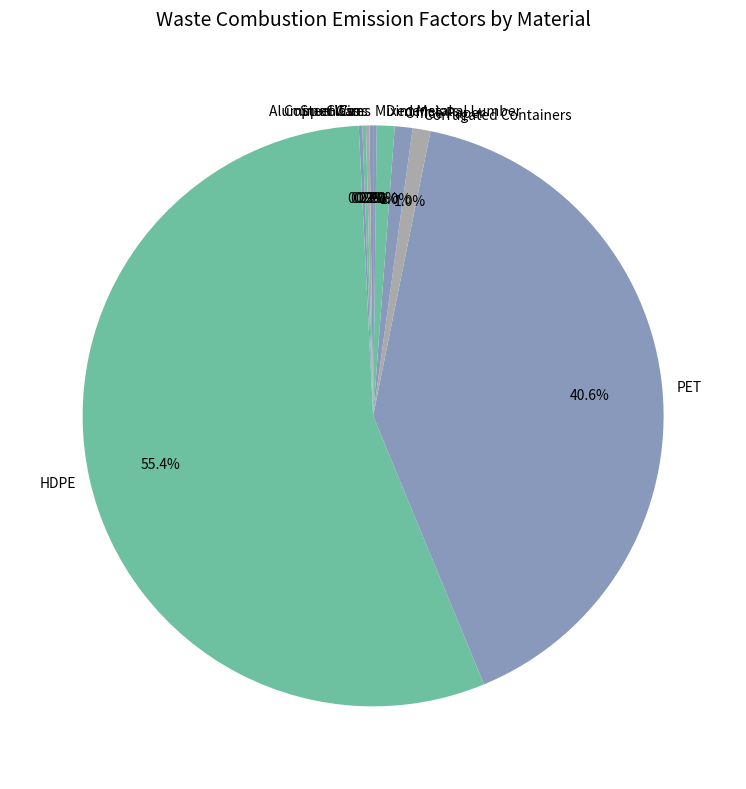

What percentage is the Corrugated Containers slice, to the nearest percent?

1%